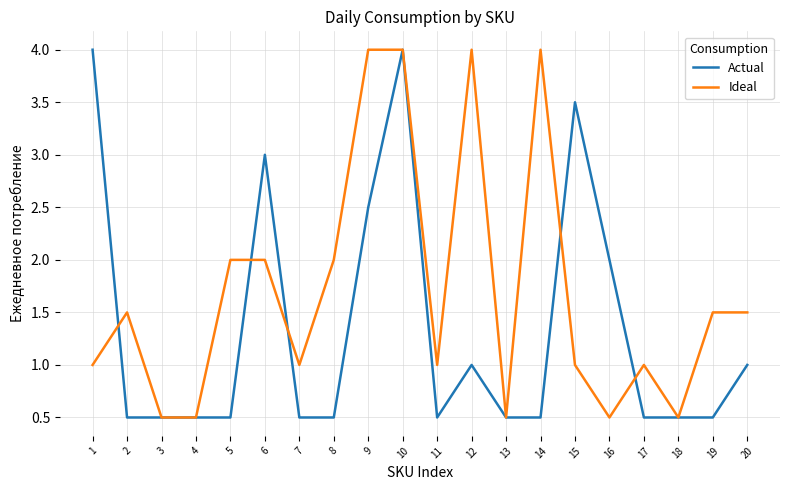

How many Ideal values are between 1 and 2?

11